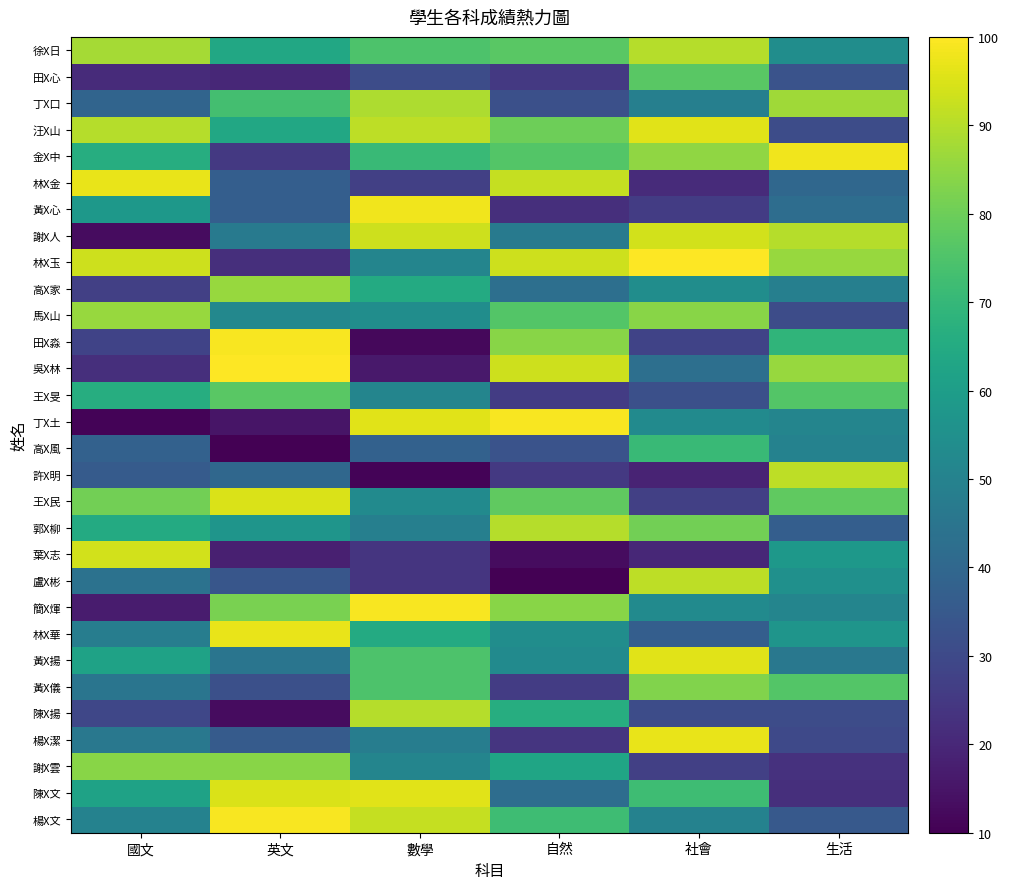

Reading right to left, list all the values displayed in this chart.

楊X文: 生活=35	社會=50	自然=72	數學=92	英文=99	國文=50
陳X文: 生活=22	社會=72	自然=42	數學=96	英文=95	國文=62
謝X雲: 生活=23	社會=27	自然=63	數學=51	英文=84	國文=84
楊X潔: 生活=30	社會=97	自然=24	數學=48	英文=36	國文=46
陳X揚: 生活=31	社會=31	自然=66	數學=90	英文=13	國文=29
黃X儀: 生活=76	社會=83	自然=26	數學=75	英文=32	國文=45
黃X揚: 生活=46	社會=96	自然=53	數學=75	英文=45	國文=62
林X華: 生活=57	社會=37	自然=54	數學=65	英文=97	國文=48
簡X煇: 生活=51	社會=53	自然=84	數學=99	英文=82	國文=17
盧X彬: 生活=55	社會=91	自然=10	數學=24	英文=34	國文=44
葉X志: 生活=58	社會=20	自然=13	數學=24	英文=18	國文=94
郭X柳: 生活=37	社會=81	自然=90	數學=49	英文=57	國文=65
王X民: 生活=78	社會=27	自然=78	數學=53	英文=95	國文=81
許X明: 生活=91	社會=19	自然=25	數學=11	英文=40	國文=36
高X風: 生活=50	社會=71	自然=33	數學=38	英文=10	國文=38
丁X土: 生活=51	社會=53	自然=99	數學=96	英文=15	國文=11
王X旻: 生活=76	社會=32	自然=26	數學=51	英文=77	國文=66
吳X林: 生活=86	社會=43	自然=93	數學=16	英文=100	國文=22
田X淼: 生活=69	社會=28	自然=84	數學=12	英文=99	國文=28
馬X山: 生活=31	社會=84	自然=76	數學=54	英文=52	國文=86
高X家: 生活=49	社會=54	自然=43	數學=65	英文=86	國文=27
林X玉: 生活=86	社會=100	自然=93	數學=51	英文=22	國文=93
謝X人: 生活=90	社會=94	自然=47	數學=93	英文=47	國文=13
黃X心: 生活=42	社會=26	自然=22	數學=98	英文=37	國文=58
林X金: 生活=40	社會=21	自然=92	數學=27	英文=37	國文=97
金X中: 生活=98	社會=85	自然=76	數學=71	英文=25	國文=66
汪X山: 生活=31	社會=96	自然=80	數學=91	英文=64	國文=90
丁X口: 生活=87	社會=49	自然=32	數學=89	英文=73	國文=39
田X心: 生活=33	社會=77	自然=25	數學=31	英文=20	國文=21
徐X日: 生活=54	社會=90	自然=77	數學=75	英文=64	國文=88